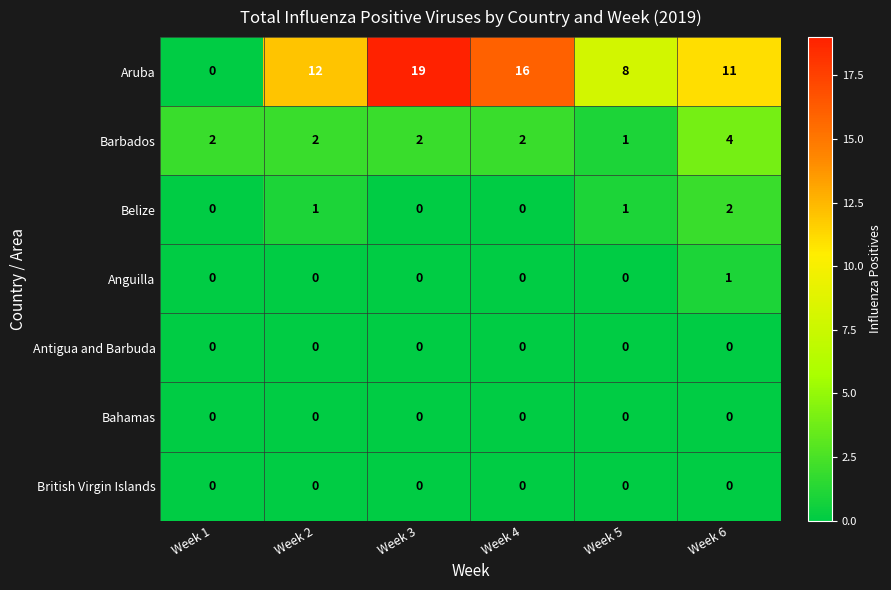

Which series changed the most between Week 1 and Week 4?

Aruba